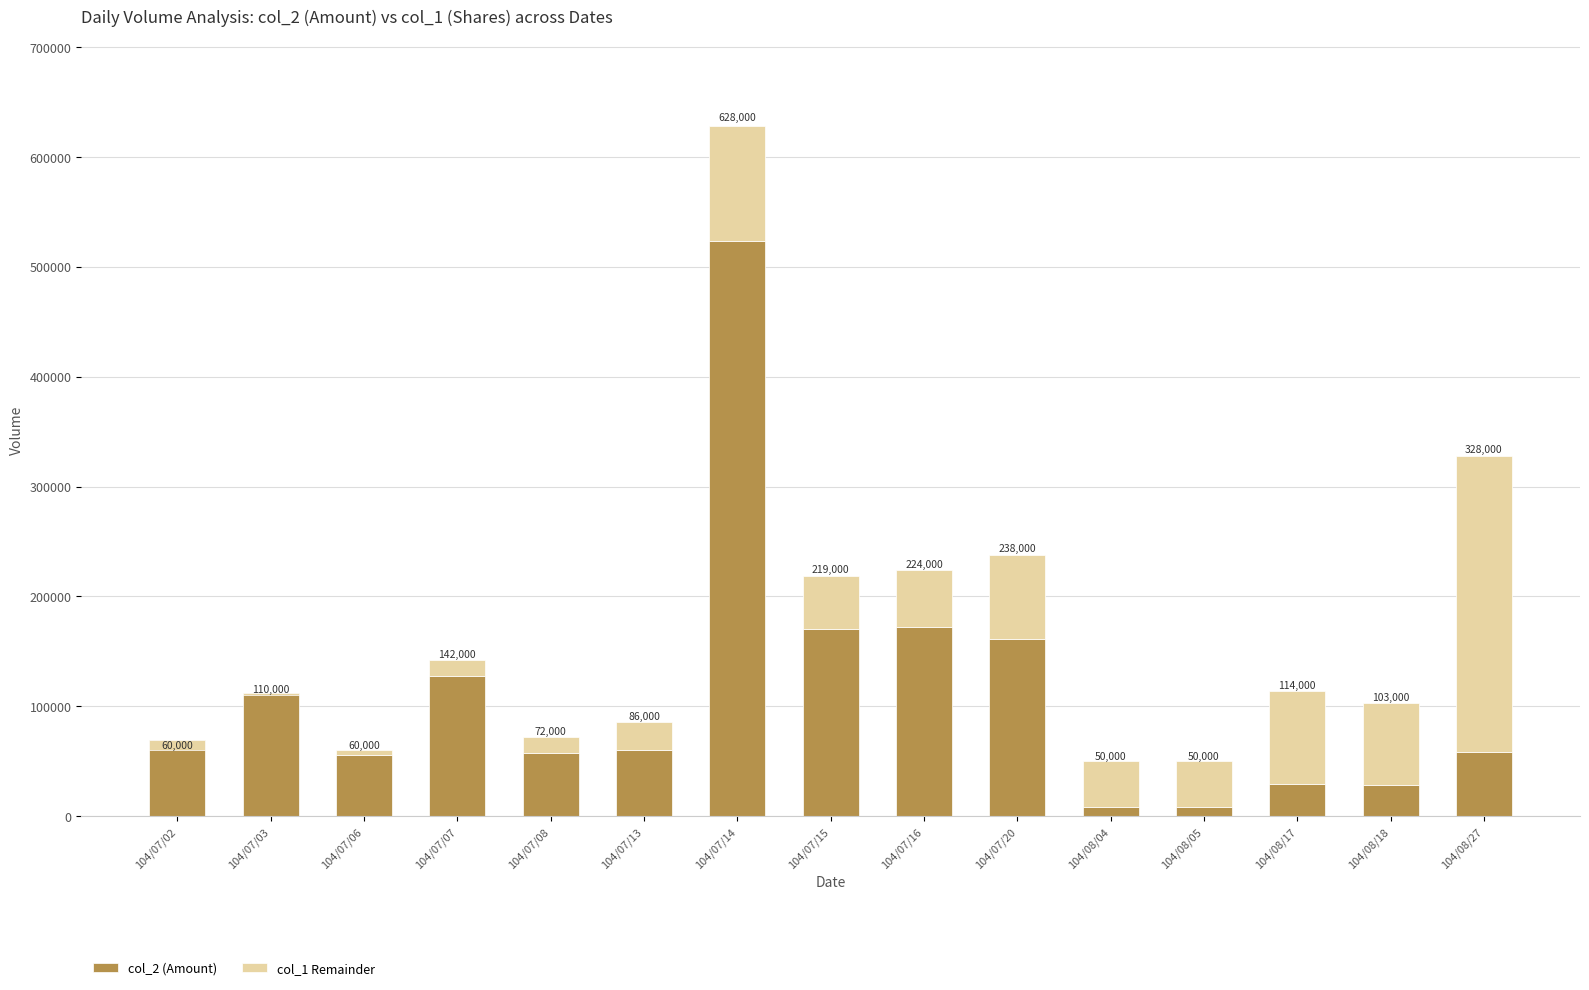

Which has a higher value, 104/07/13 or 104/08/17?

104/07/13